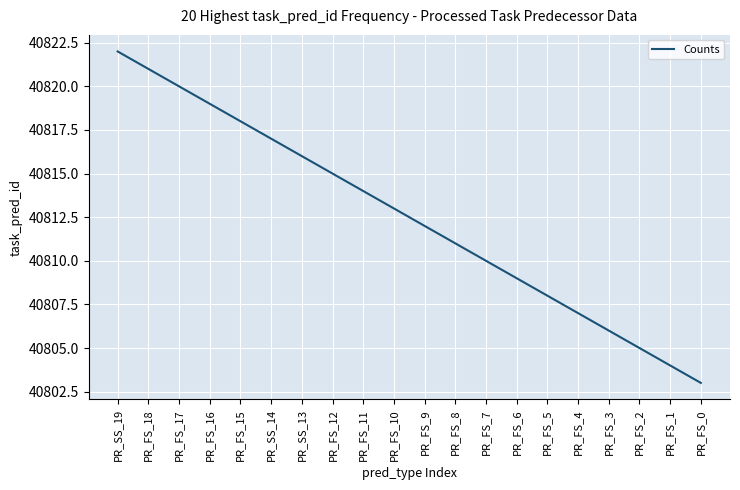

How many lines are shown in the chart?

1